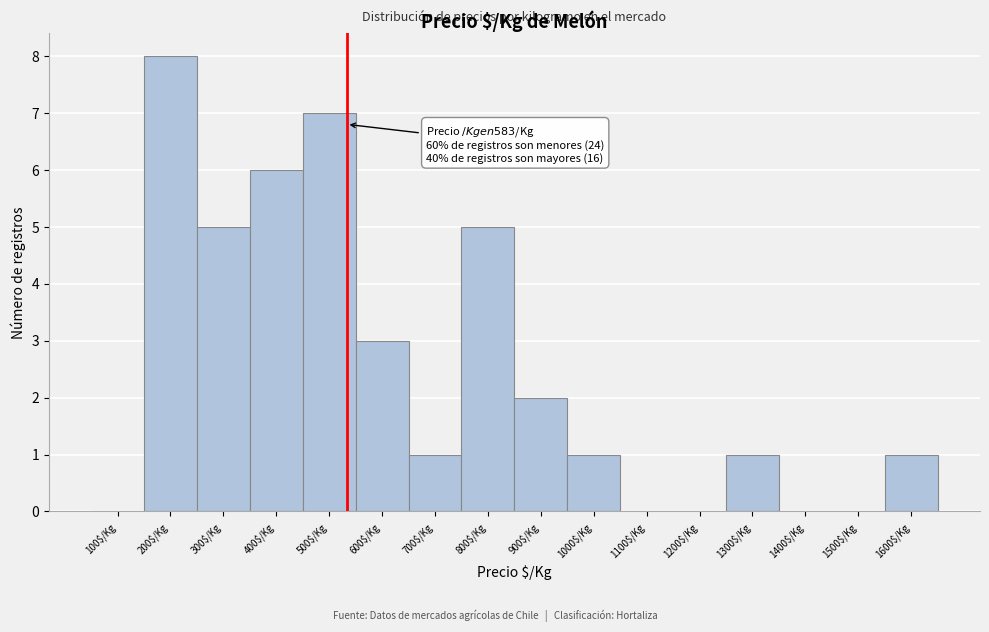

What is the greatest value displayed?

8